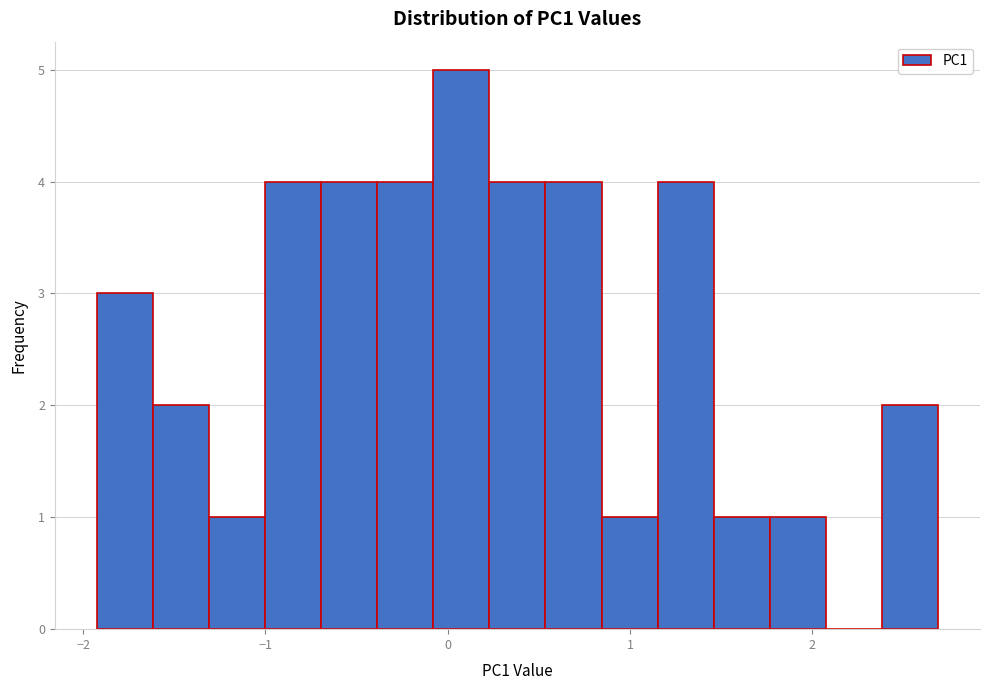

Around what value on the x-axis is the tallest bar? Give the approximate position of its centre, as read against the axis.

0.1